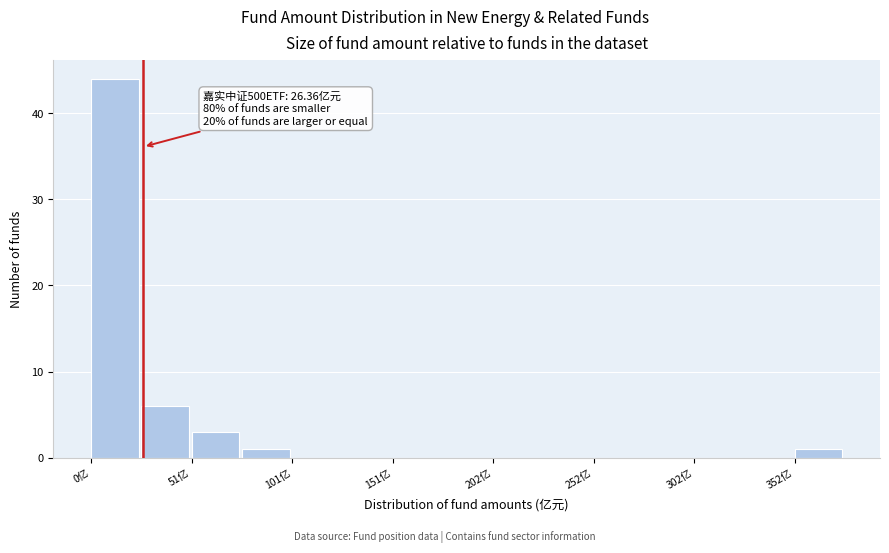

Read against the x-axis, roughly where is the centre of the tallest bar?

10